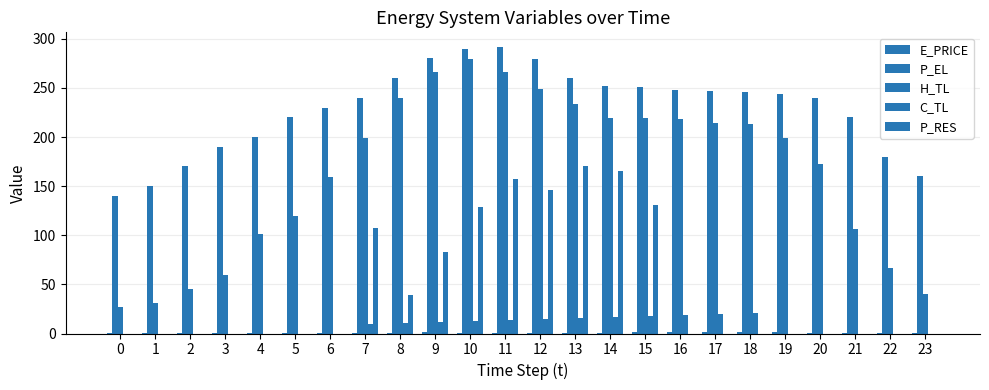

Are the bars grouped side by side (vs. stacked)?

Yes